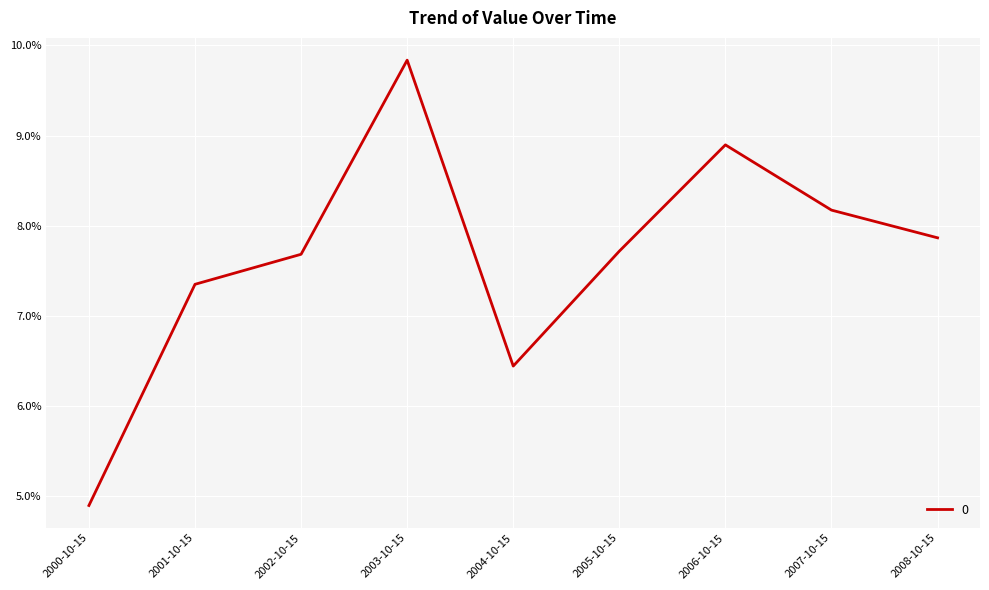

What is the label of the 2nd point from the right?

2007-10-15